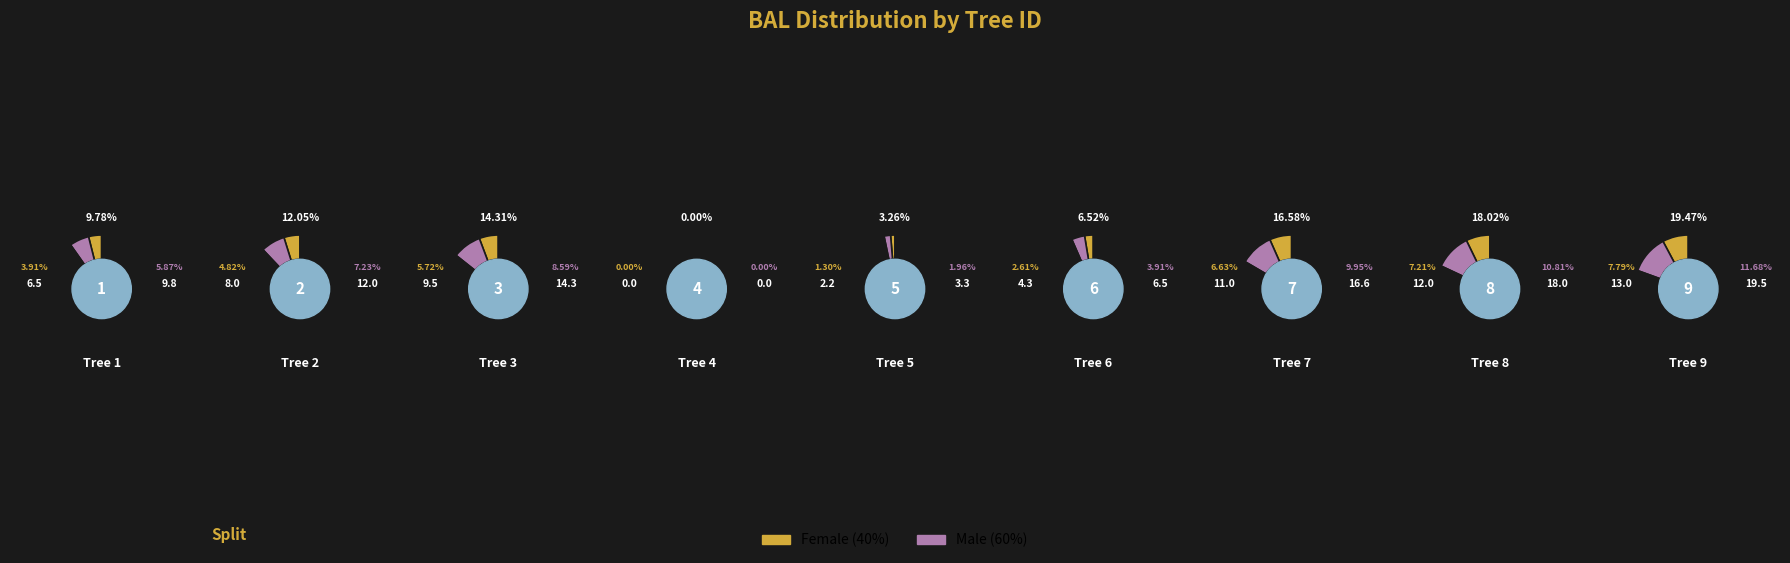

Combined, do 4 and 3 account for over 50%?

No